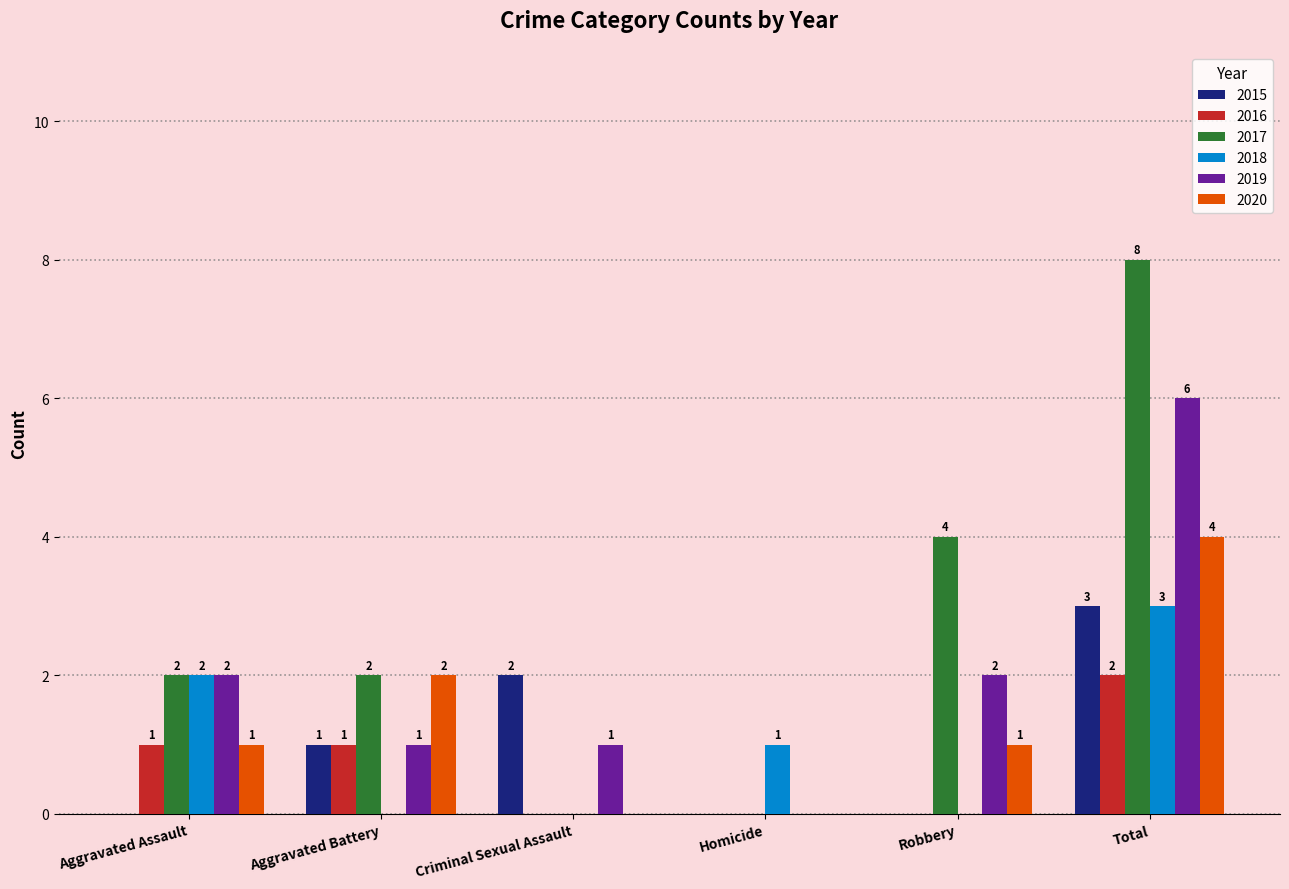

Which series has the largest total across all categories?

2017